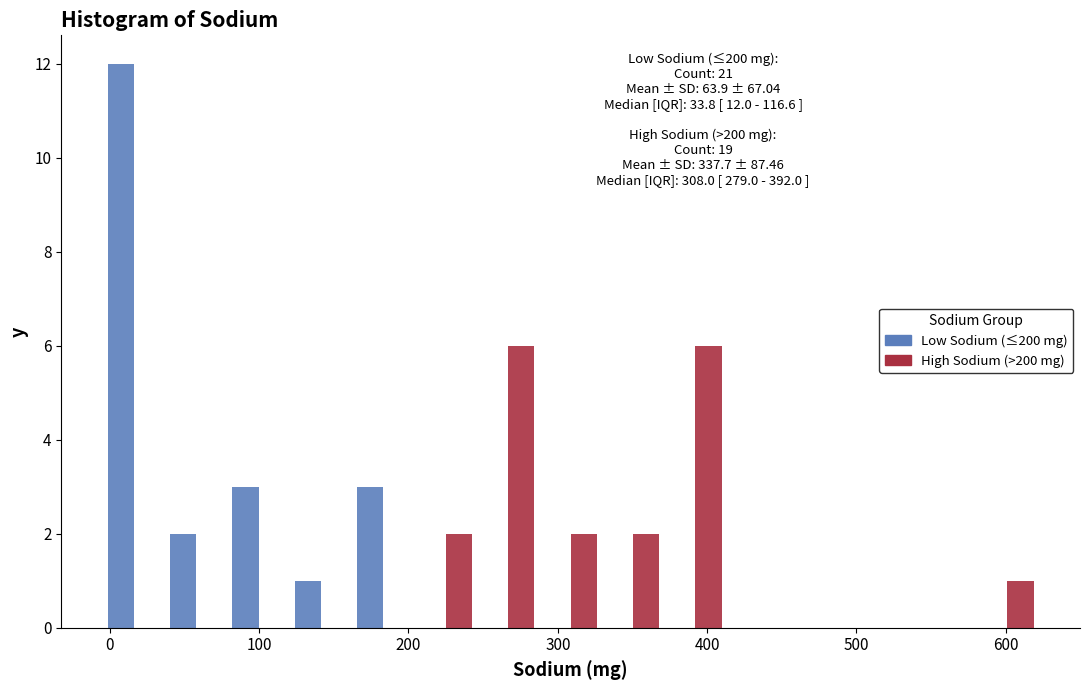

In the Low Sodium (≤200 mg) series, which range on the x-axis has the tallest bar?

0 to 40